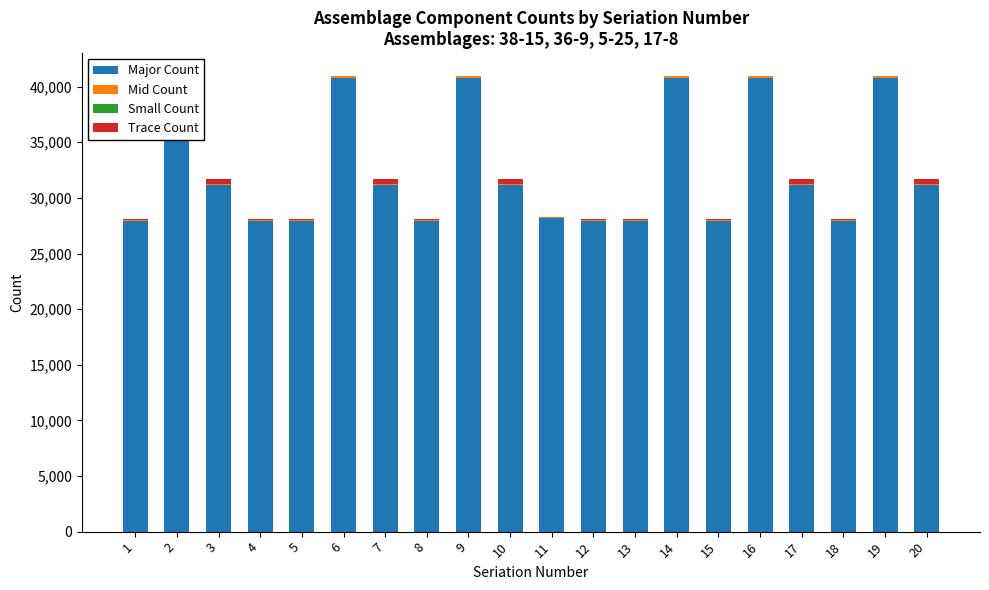

Rank the series by their maximum value, from lowest to highest.

Small Count, Mid Count, Trace Count, Major Count